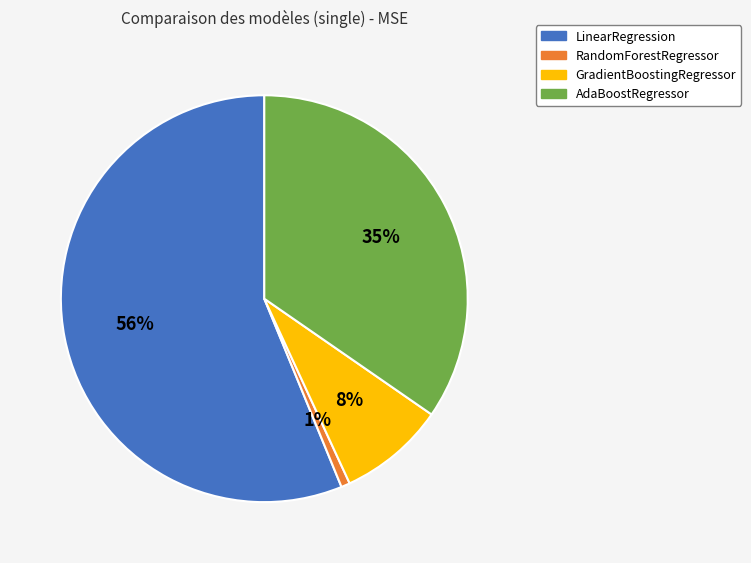

Is LinearRegression the majority of the pie?

Yes